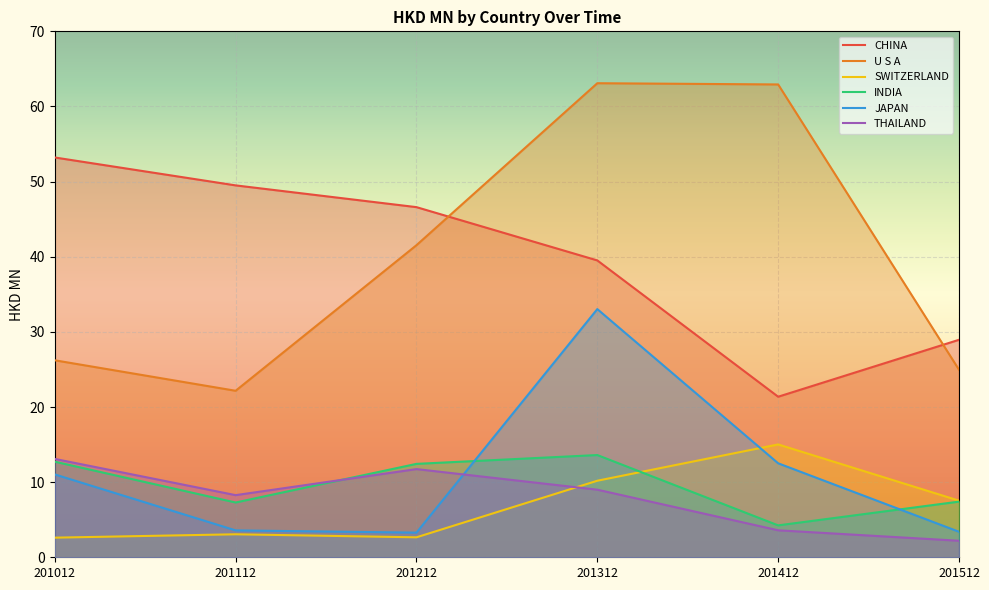

Which series has the largest total across all categories?

U S A